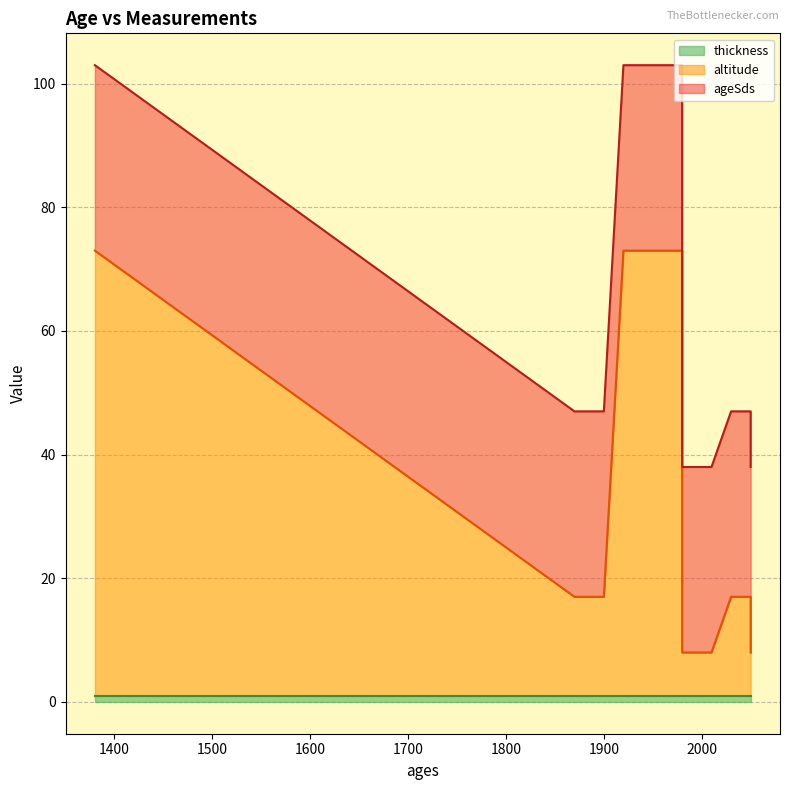

True or false: thickness and ageSds cross at least once.

False